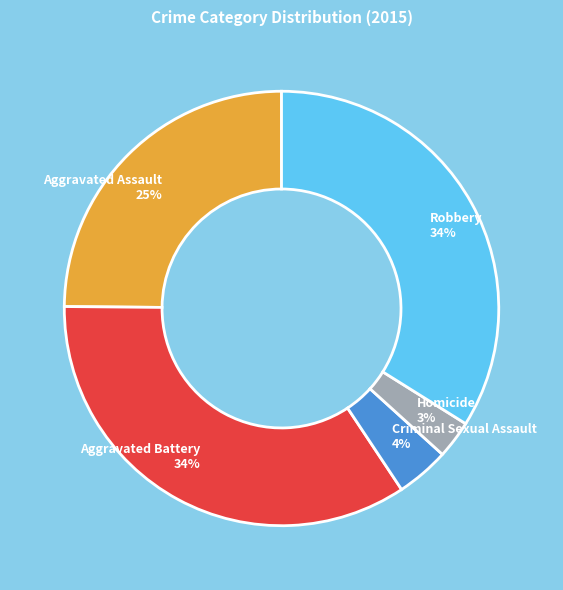

The Robbery slice represents 42% of the pie. True or false?

False